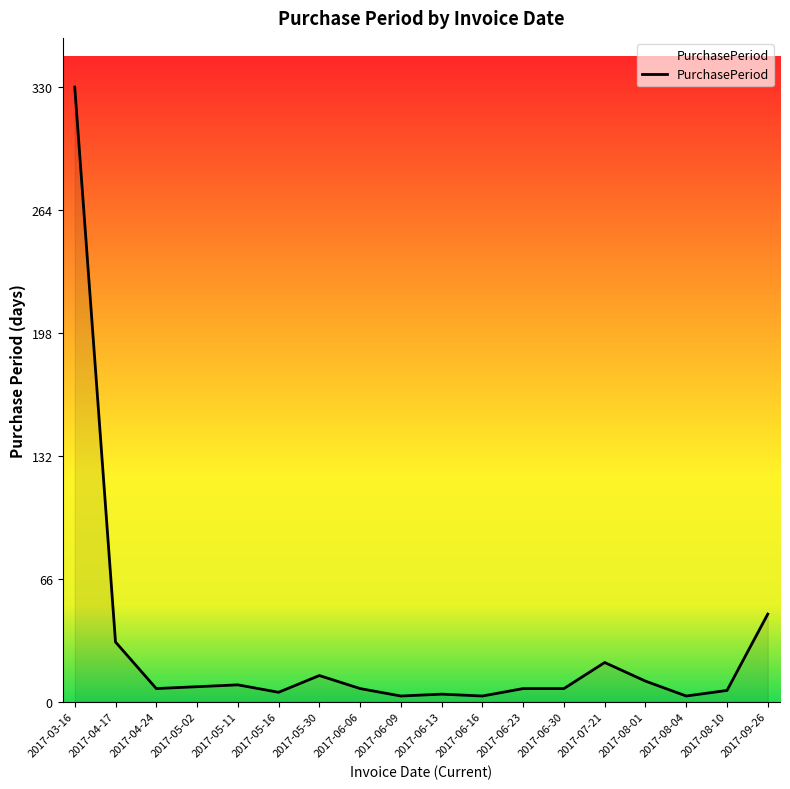

What is the approximate value at 2017-06-30, to the nearest 10?

10